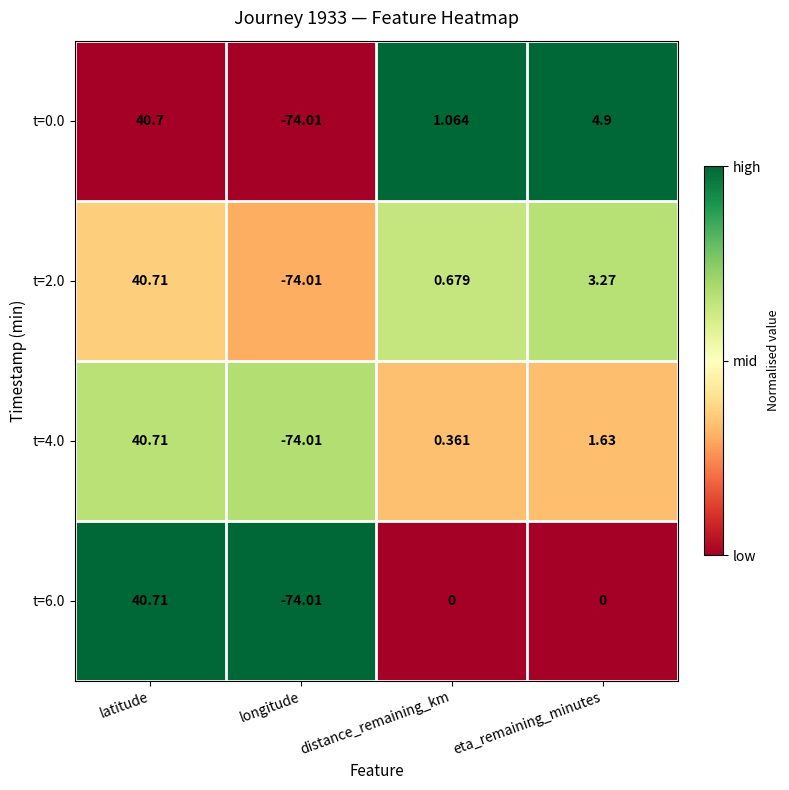

At which label does t=0.0 reach its minimum?

longitude